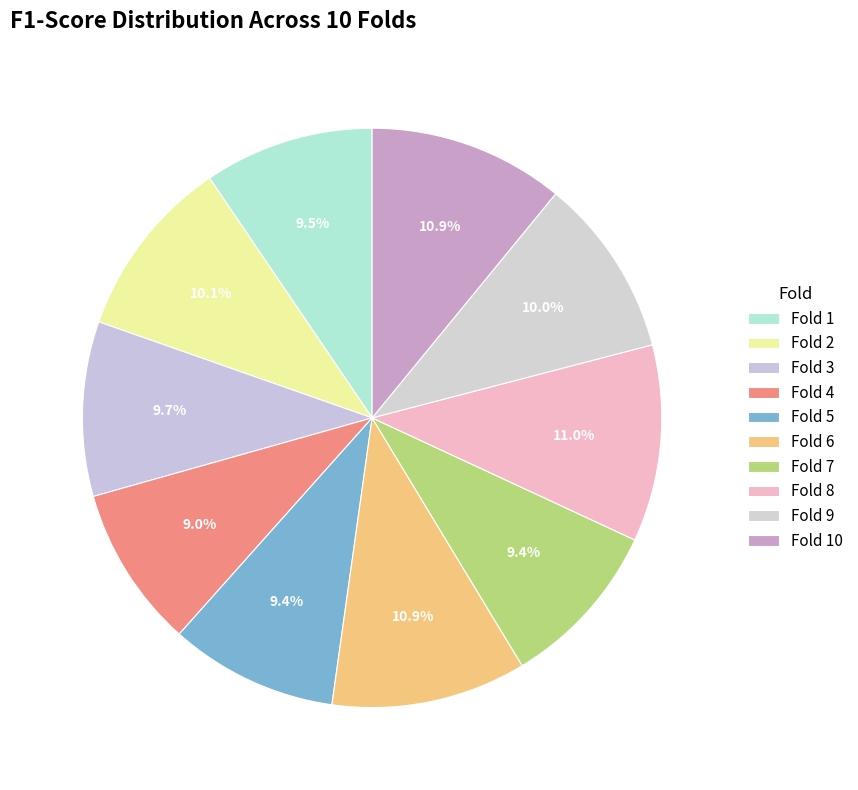

How many slices are in this pie chart?

10